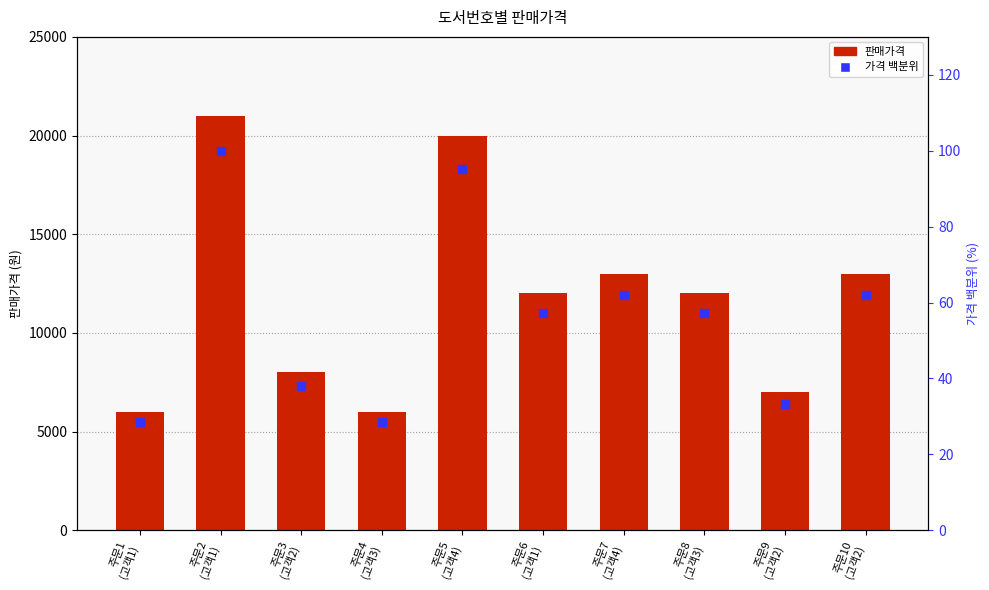

Which series reaches the minimum Y coordinate?

가격 백분위